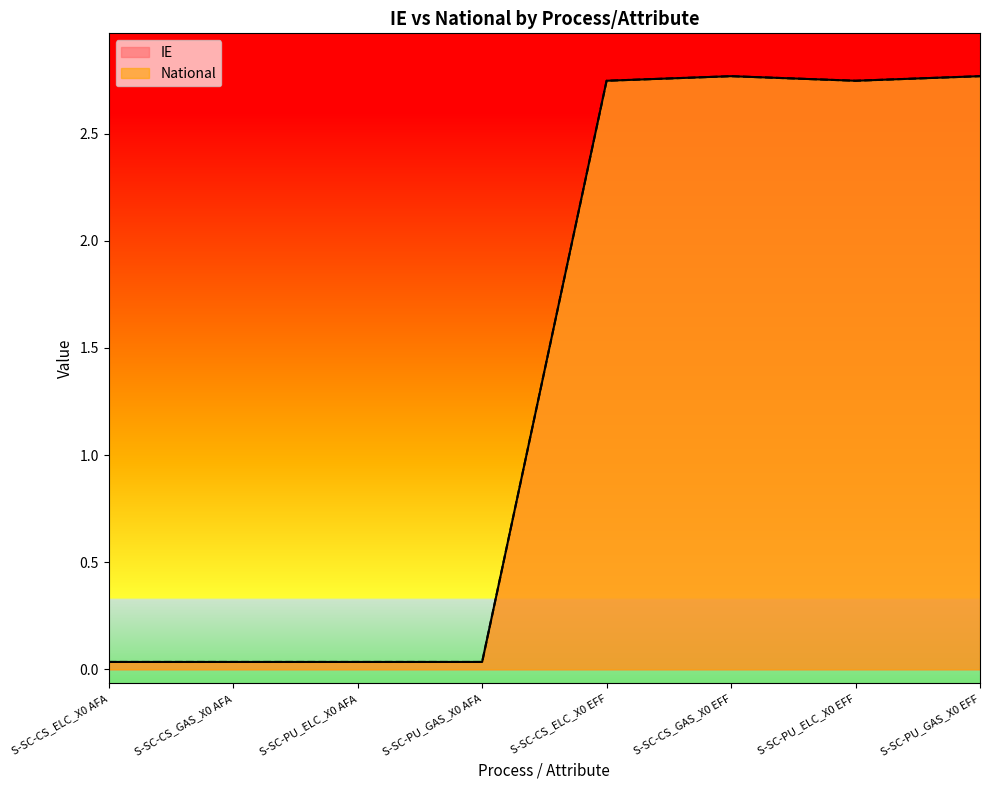

How many values in the National series exceed 2?

4